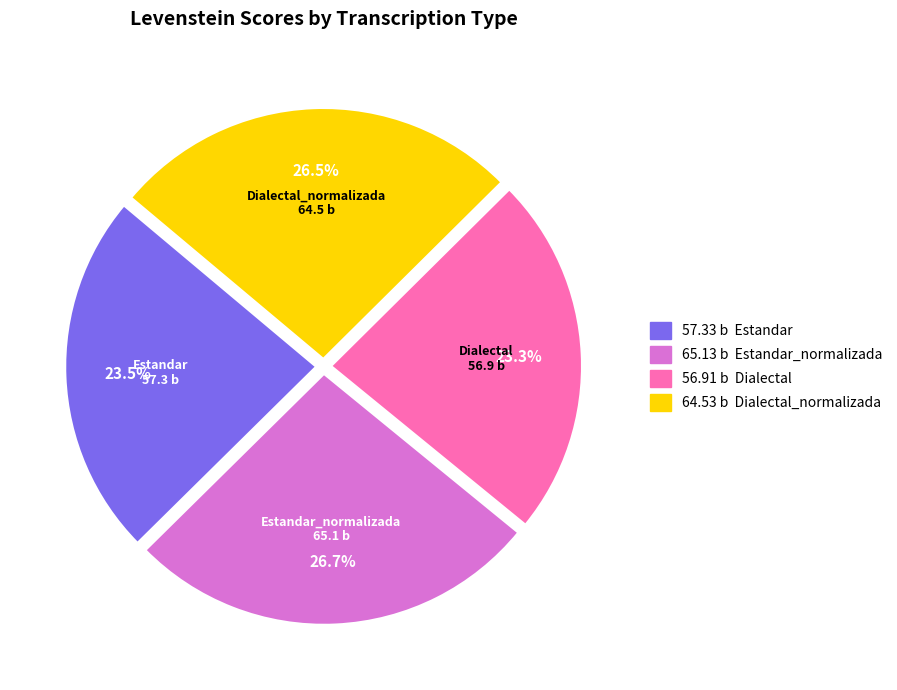

The Dialectal_normalizada slice represents 18% of the pie. True or false?

False